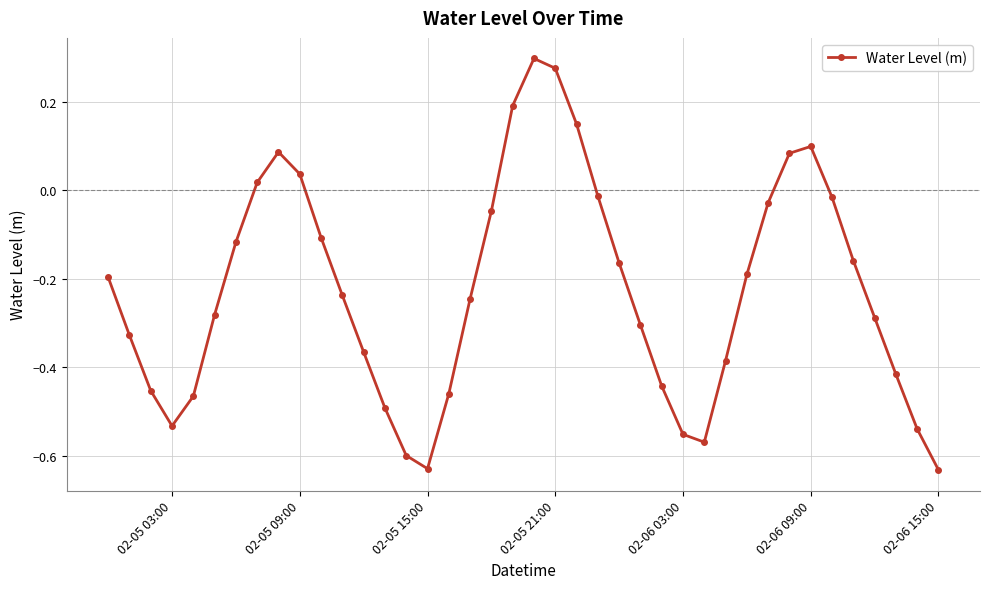

What is the difference between the maximum and minimum values?

0.9